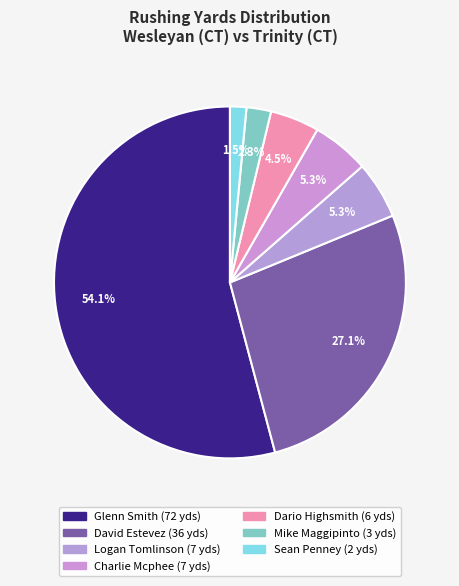

What is the change in value from Glenn Smith to David Estevez?

-36